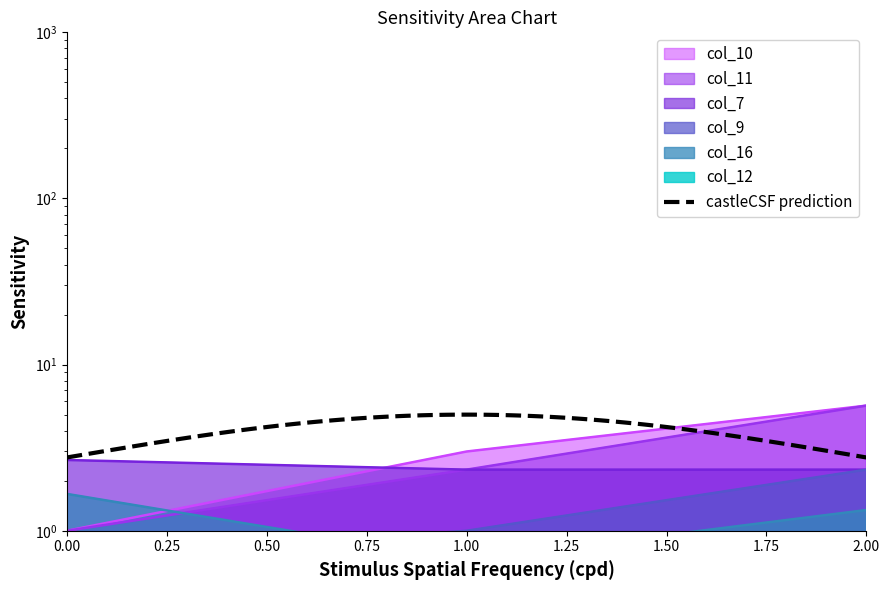

At which label does col_9 first exceed 1?

2